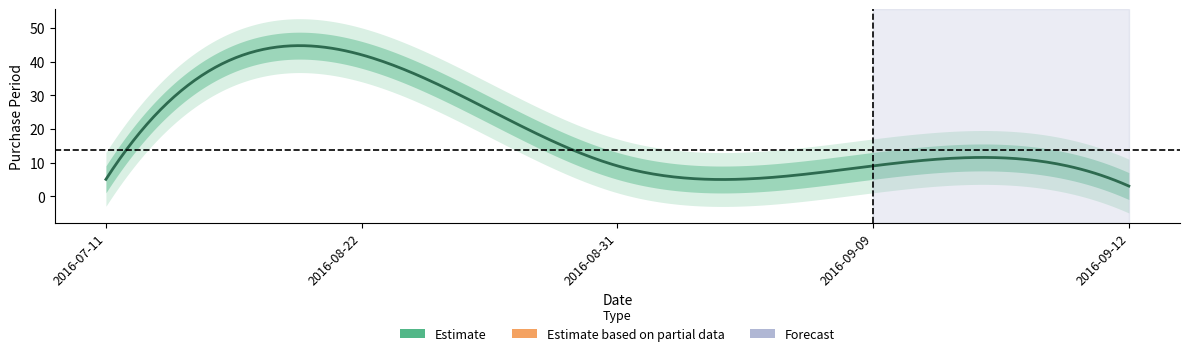

Rank the categories by value from lowest to highest.

2016-09-12, 2016-07-11, 2016-08-31, 2016-09-09, 2016-08-22